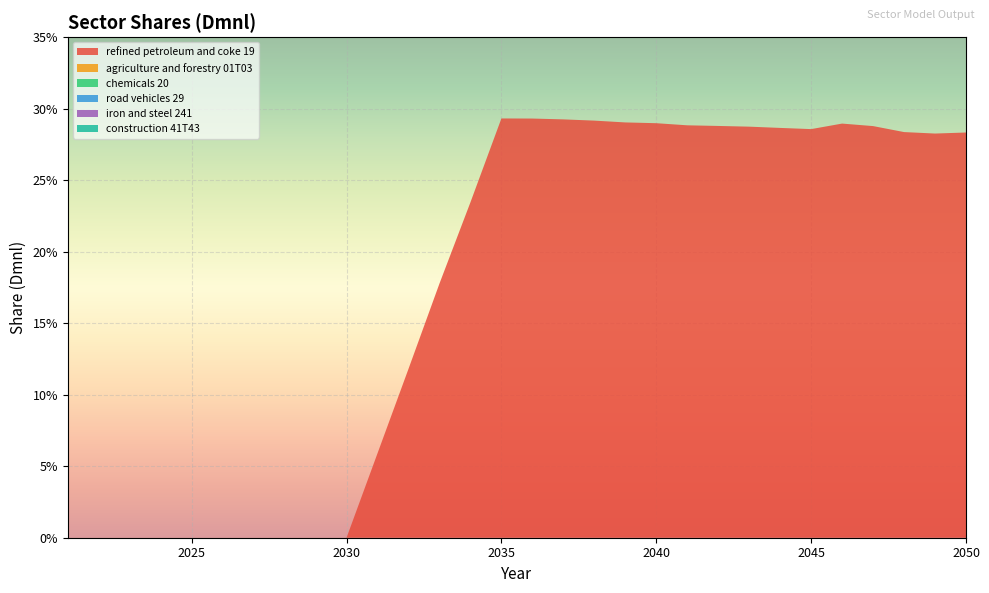

Reading left to right, extract all data points from this chart.

refined petroleum and coke 19: 2021=0.0	2022=0.0	2023=0.0	2024=0.0	2025=0.0	2026=0.0	2027=0.0	2028=0.0	2029=0.0	2030=0.0	2031=0.1	2032=0.1	2033=0.2	2034=0.2	2035=0.3	2036=0.3	2037=0.3	2038=0.3	2039=0.3	2040=0.3	2041=0.3	2042=0.3	2043=0.3	2044=0.3	2045=0.3	2046=0.3	2047=0.3	2048=0.3	2049=0.3	2050=0.3
agriculture and forestry 01T03: 2021=0.0	2022=0.0	2023=0.0	2024=0.0	2025=0.0	2026=0.0	2027=0.0	2028=0.0	2029=0.0	2030=0.0	2031=0.0	2032=0.0	2033=0.0	2034=0.0	2035=0.0	2036=0.0	2037=0.0	2038=0.0	2039=0.0	2040=0.0	2041=0.0	2042=0.0	2043=0.0	2044=0.0	2045=0.0	2046=0.0	2047=0.0	2048=0.0	2049=0.0	2050=0.0
chemicals 20: 2021=0.0	2022=0.0	2023=0.0	2024=0.0	2025=0.0	2026=0.0	2027=0.0	2028=0.0	2029=0.0	2030=0.0	2031=0.0	2032=0.0	2033=0.0	2034=0.0	2035=0.0	2036=0.0	2037=0.0	2038=0.0	2039=0.0	2040=0.0	2041=0.0	2042=0.0	2043=0.0	2044=0.0	2045=0.0	2046=0.0	2047=0.0	2048=0.0	2049=0.0	2050=0.0
road vehicles 29: 2021=0.0	2022=0.0	2023=0.0	2024=0.0	2025=0.0	2026=0.0	2027=0.0	2028=0.0	2029=0.0	2030=0.0	2031=0.0	2032=0.0	2033=0.0	2034=0.0	2035=0.0	2036=0.0	2037=0.0	2038=0.0	2039=0.0	2040=0.0	2041=0.0	2042=0.0	2043=0.0	2044=0.0	2045=0.0	2046=0.0	2047=0.0	2048=0.0	2049=0.0	2050=0.0
iron and steel 241: 2021=0.0	2022=0.0	2023=0.0	2024=0.0	2025=0.0	2026=0.0	2027=0.0	2028=0.0	2029=0.0	2030=0.0	2031=0.0	2032=0.0	2033=0.0	2034=0.0	2035=0.0	2036=0.0	2037=0.0	2038=0.0	2039=0.0	2040=0.0	2041=0.0	2042=0.0	2043=0.0	2044=0.0	2045=0.0	2046=0.0	2047=0.0	2048=0.0	2049=0.0	2050=0.0
construction 41T43: 2021=0.0	2022=0.0	2023=0.0	2024=0.0	2025=0.0	2026=0.0	2027=0.0	2028=0.0	2029=0.0	2030=0.0	2031=0.0	2032=0.0	2033=0.0	2034=0.0	2035=0.0	2036=0.0	2037=0.0	2038=0.0	2039=0.0	2040=0.0	2041=0.0	2042=0.0	2043=0.0	2044=0.0	2045=0.0	2046=0.0	2047=0.0	2048=0.0	2049=0.0	2050=0.0